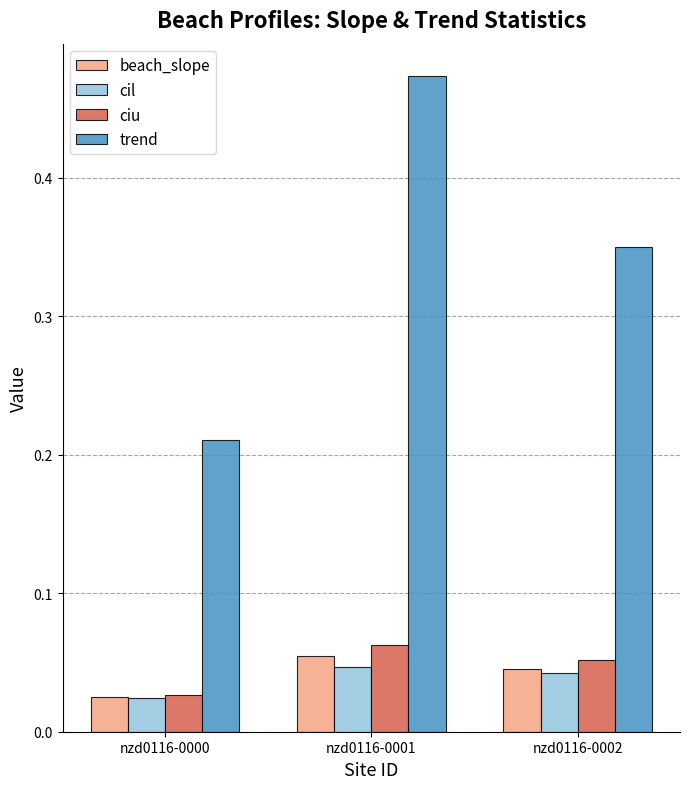

Which series has the widest spread of values?

trend